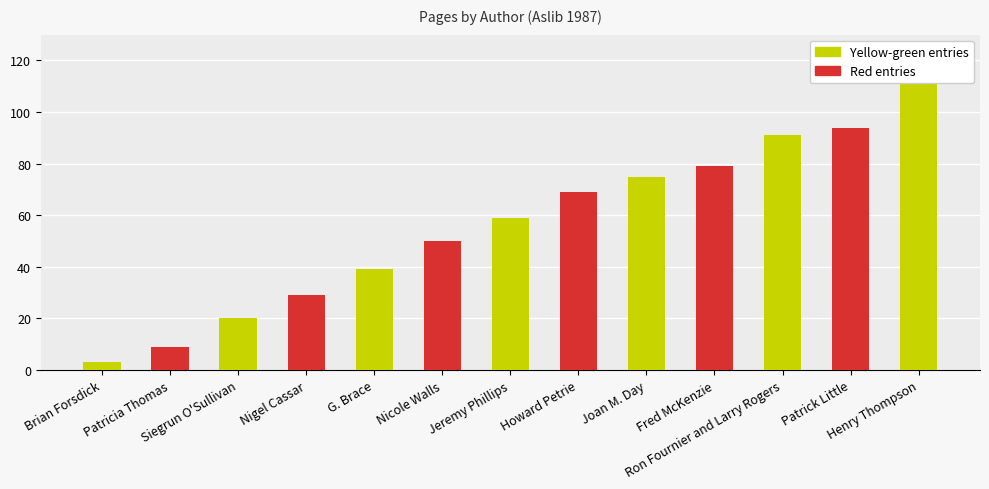

Reading left to right, what are all the values shown in this chart?

Brian Forsdick=3	Patricia Thomas=9	Siegrun O'Sullivan=20	Nigel Cassar=29	G. Brace=39	Nicole Walls=50	Jeremy Phillips=59	Howard Petrie=69	Joan M. Day=75	Fred McKenzie=79	Ron Fournier and Larry Rogers=91	Patrick Little=94	Henry Thompson=113